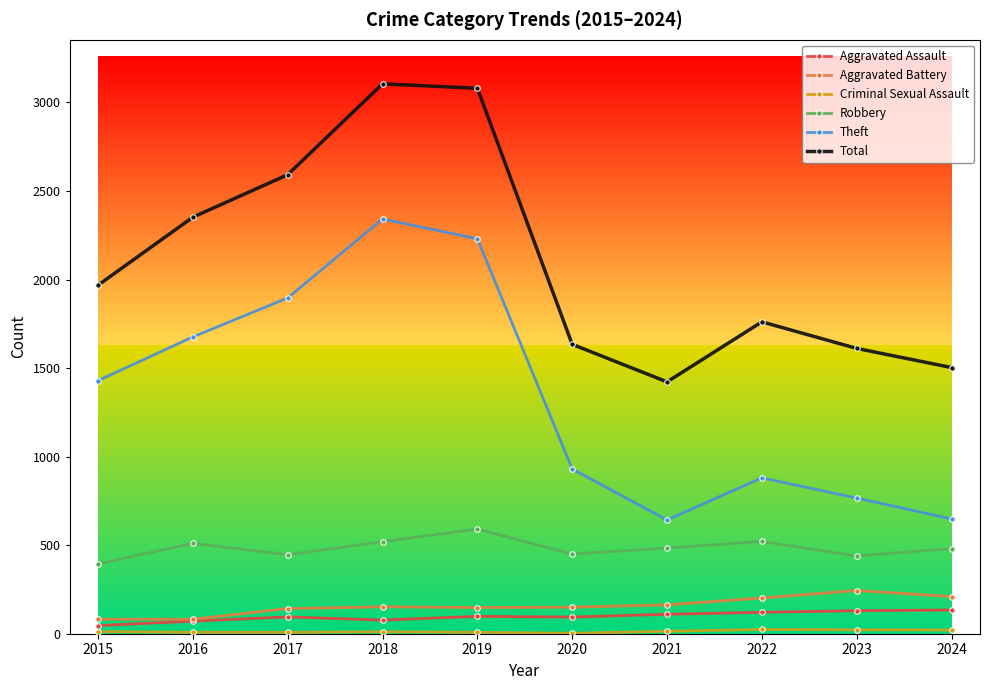

True or false: Aggravated Assault and Total intersect in this chart.

False